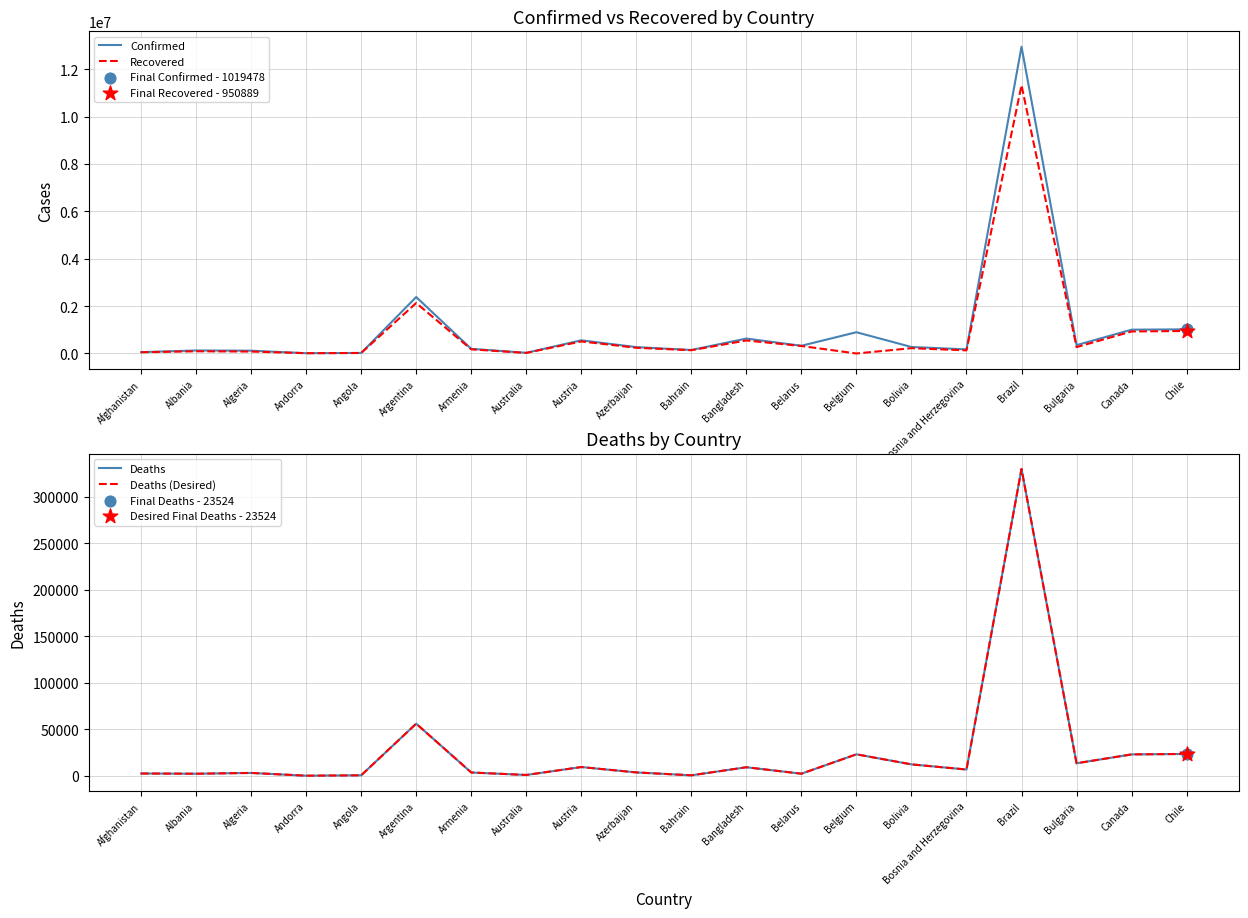

Which series reaches the minimum Y coordinate?

Recovered